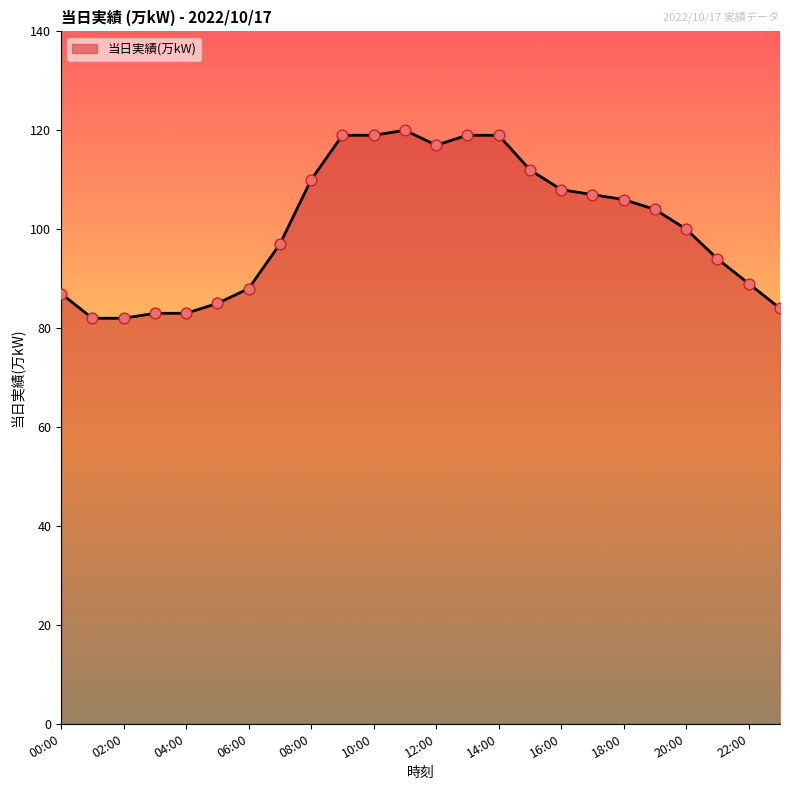

What is the maximum value shown in the chart?

120